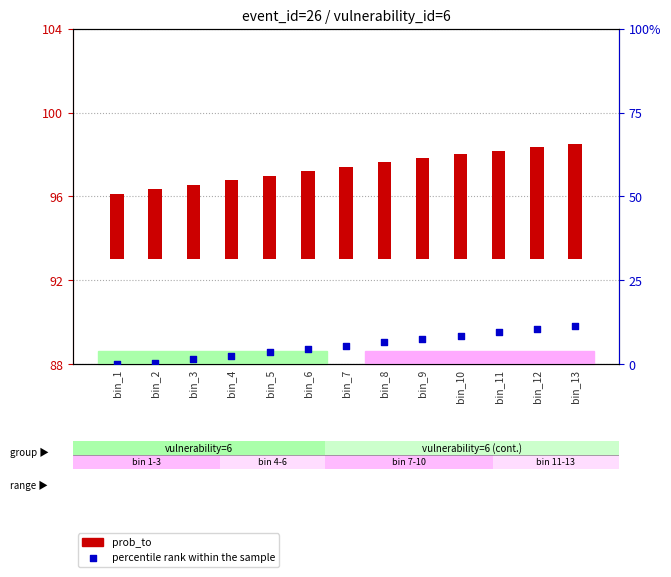

At which category is the sum across all series the highest?

bin_13